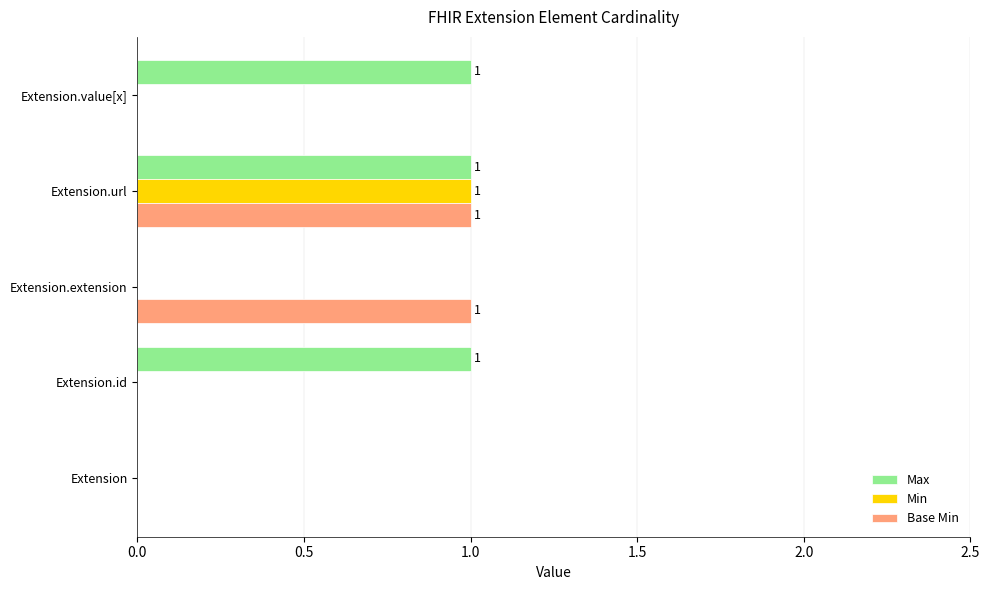

The value of Min at Extension is 0. True or false?

True